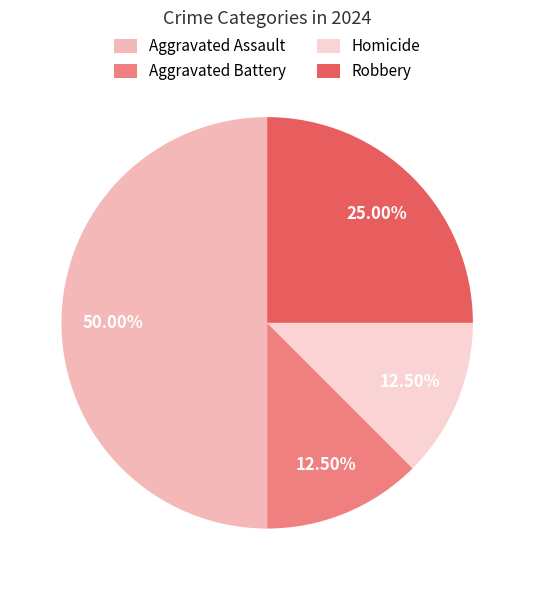

Approximately how many times larger is the value at Robbery compared to Homicide?

2.0